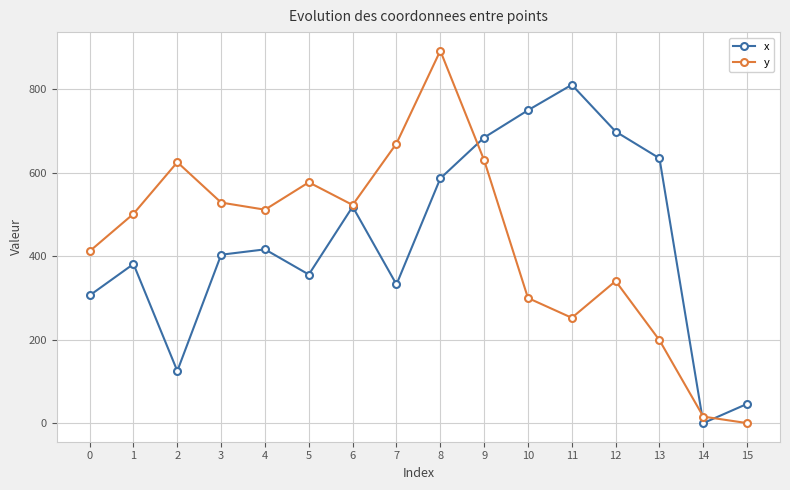

What is the difference between the highest and lowest values at 14?

15.6